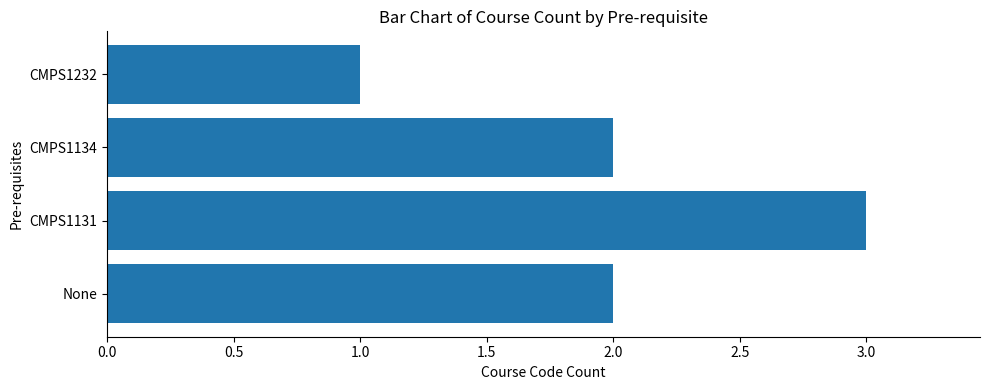

True or false: the data shows 2 at None.

True